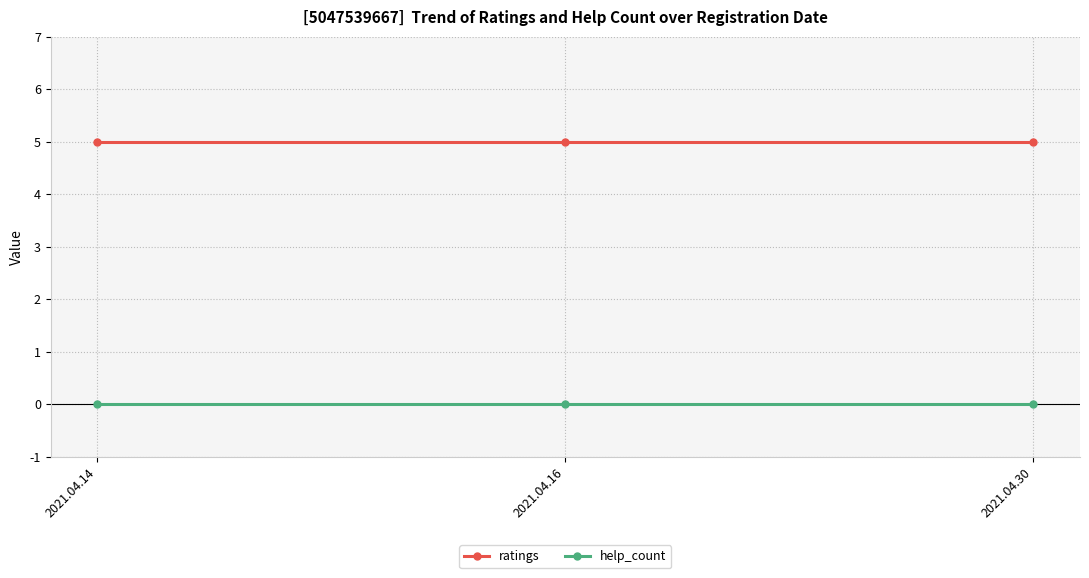

List the series in order of their peak value, highest first.

ratings, help_count